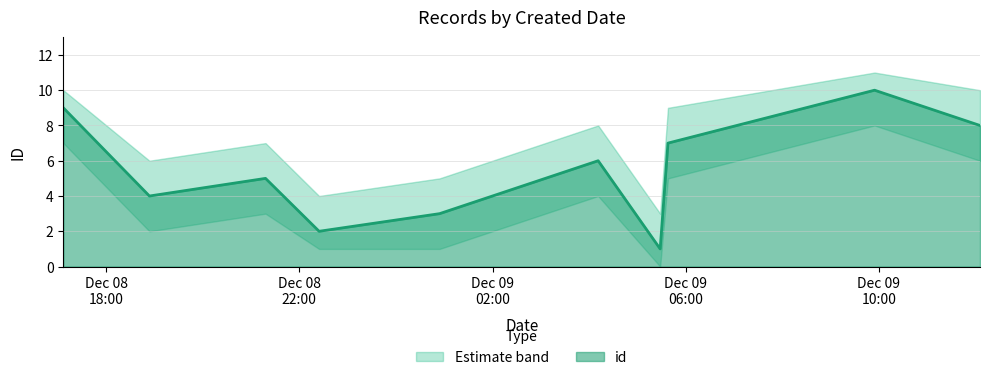

What is the difference between the maximum and minimum values in the id series?

9